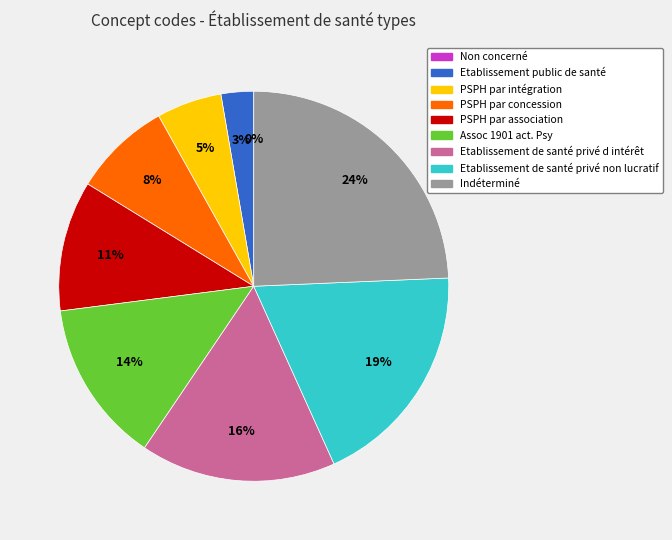

To the nearest percent, what portion does Assoc 1901 act. Psy represent?

14%